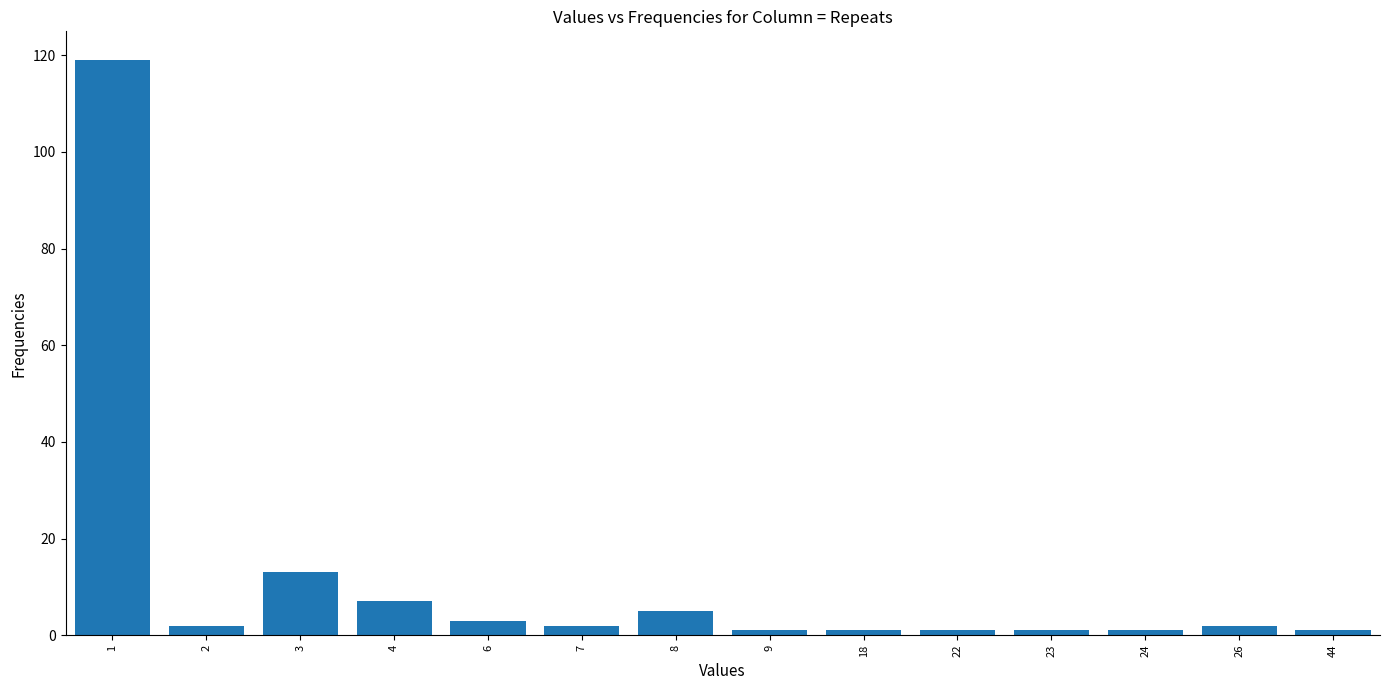

Reading left to right, transcribe all the data shown in this chart.

1=119	2=2	3=13	4=7	6=3	7=2	8=5	9=1	18=1	22=1	23=1	24=1	26=2	44=1